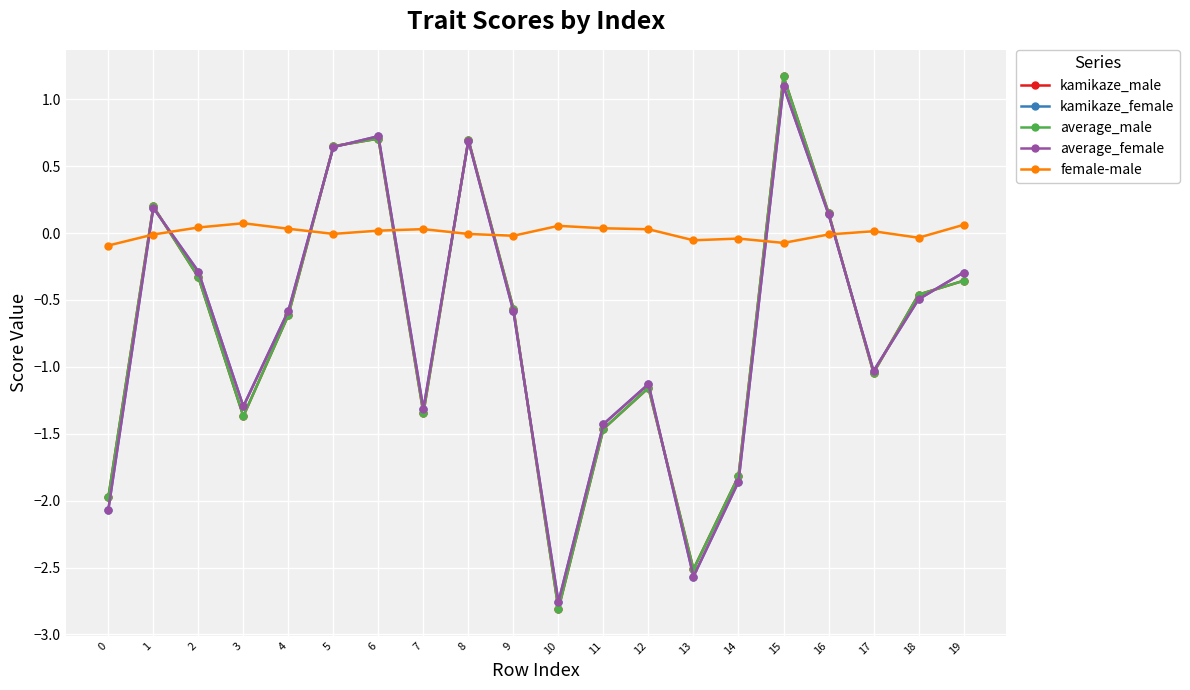

What is the difference between the maximum and minimum values in the kamikaze_male series?

4.0